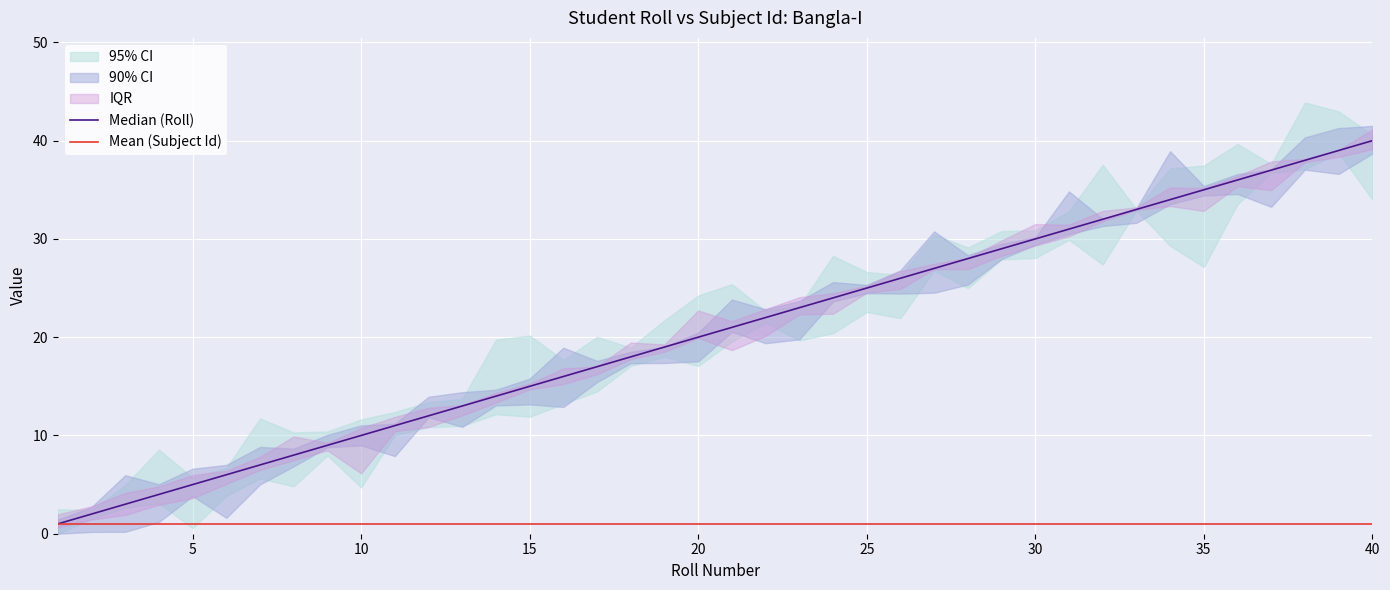

The value of Mean (Subject Id) at 25 is 1. True or false?

True